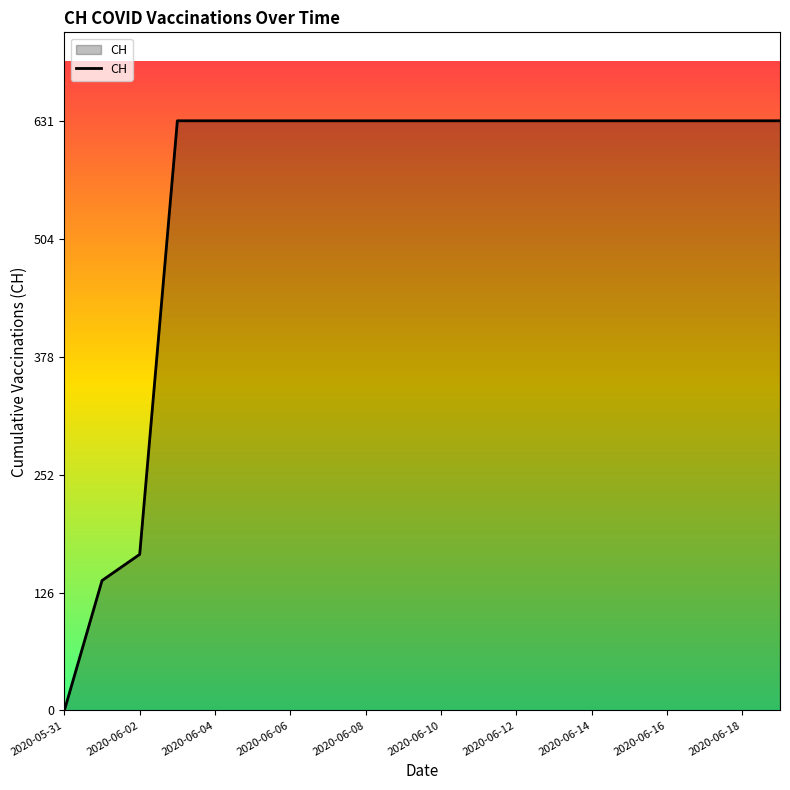

What is the maximum value shown in the chart?

631